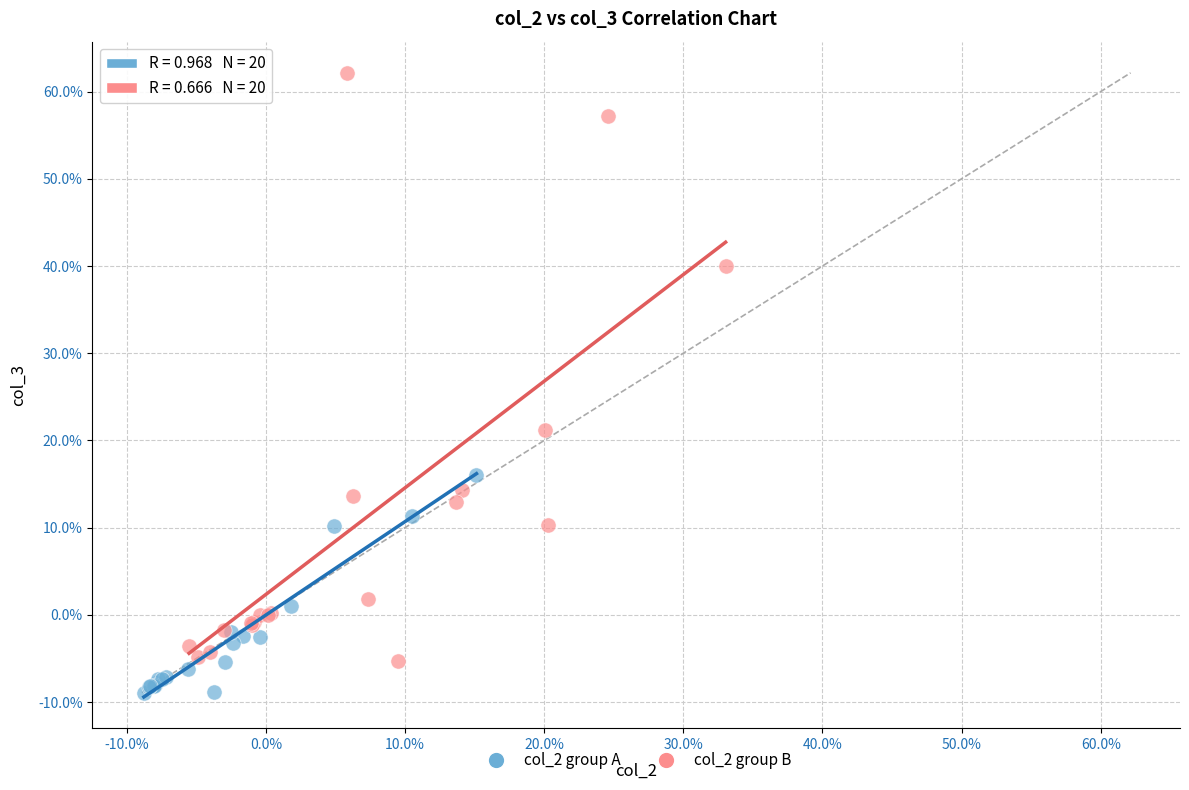

Which series contains the highest Y value?

col_2 group B